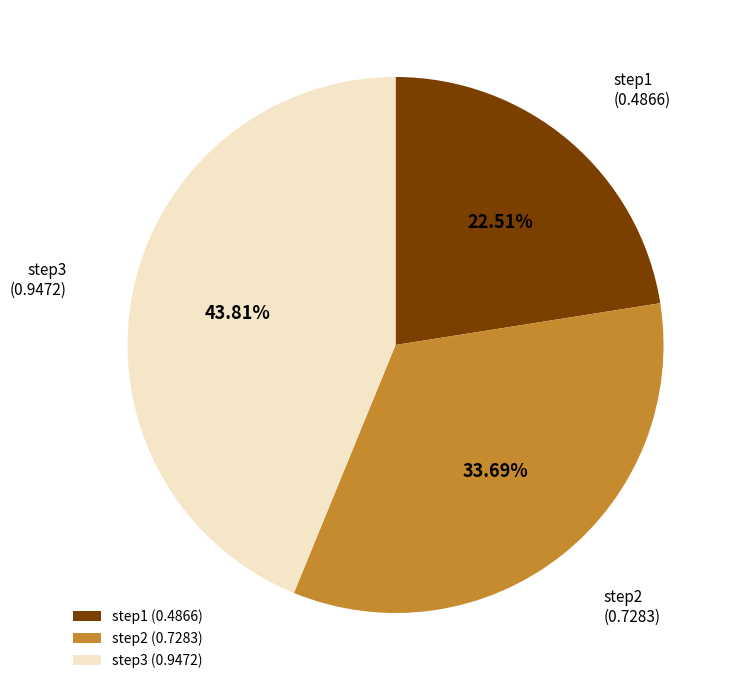

How many slices are in this pie chart?

3